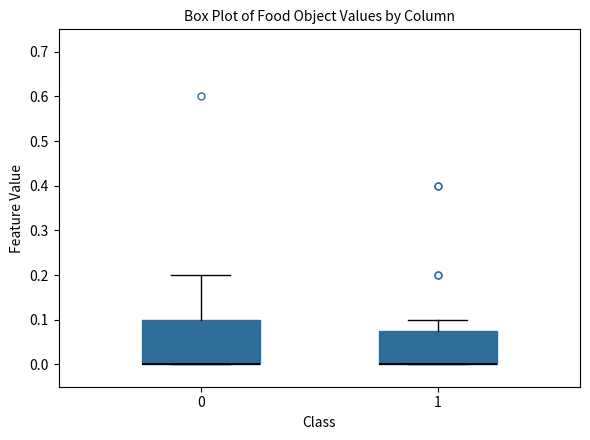

Reading left to right, transcribe this box plot: for each box, give where its median line is, the range the box spans, and where its two whiskers end, as read against the y-axis. The values are not printed on the chart, so give them approximately, as read against the axis.

0: median 0.00 (drawn on the box's lower edge), box 0.00 to 0.10, whiskers 0.00 to 0.20
1: median 0.00 (drawn on the box's lower edge), box 0.00 to 0.08, whiskers 0.00 to 0.10